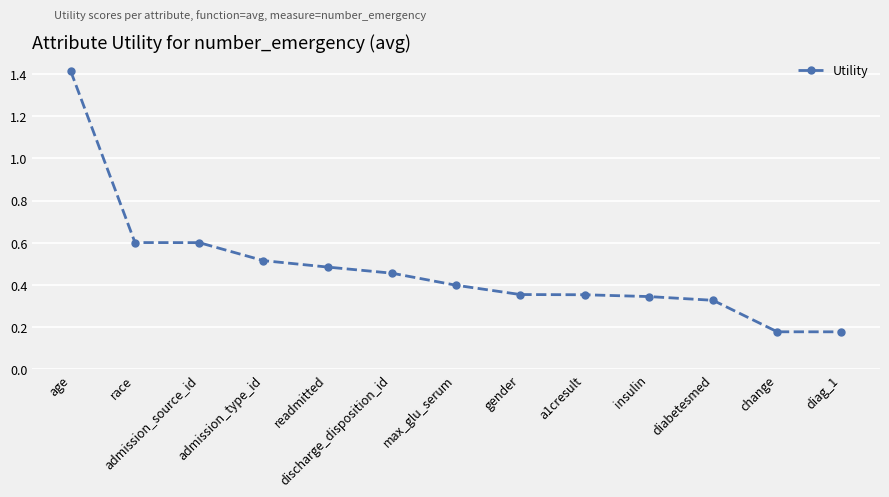

Is it true that the value at age is 0.7?

False